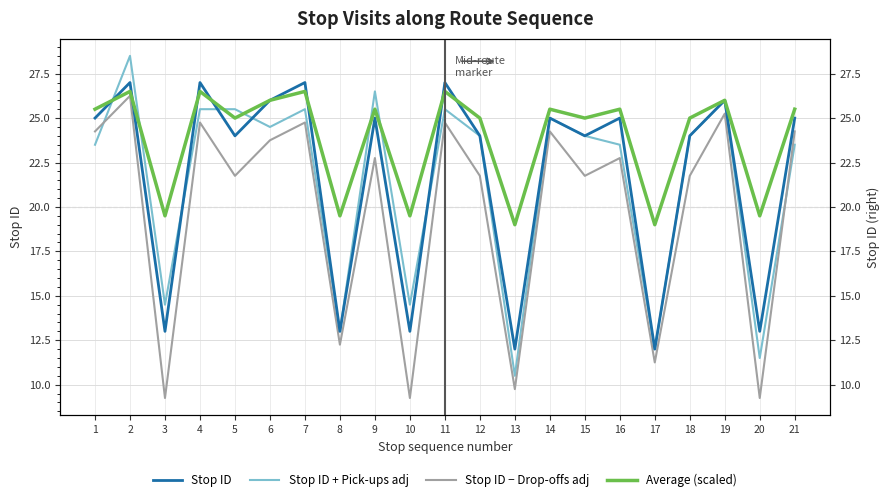

Between 1 and 13, which series saw the biggest shift?

Stop ID − Drop-offs adj